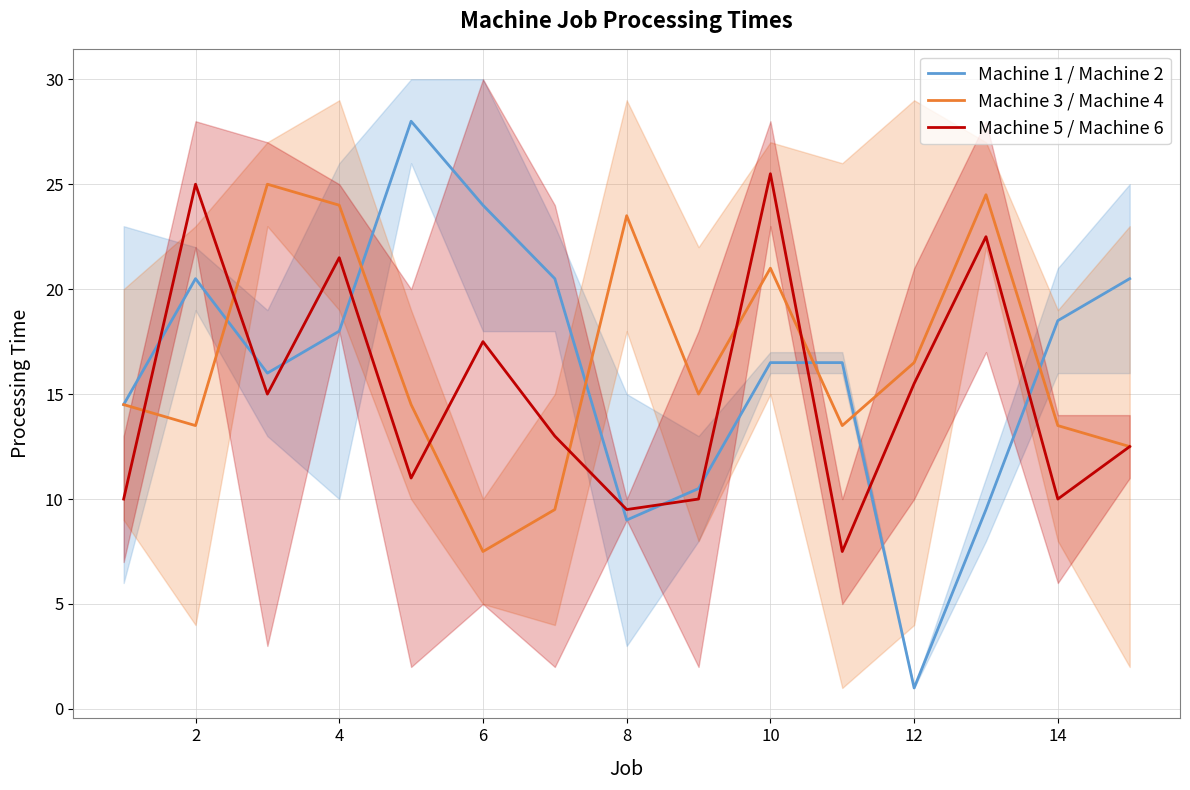

What is the difference between the maximum and minimum values in the Machine 3 / Machine 4 series?

17.5